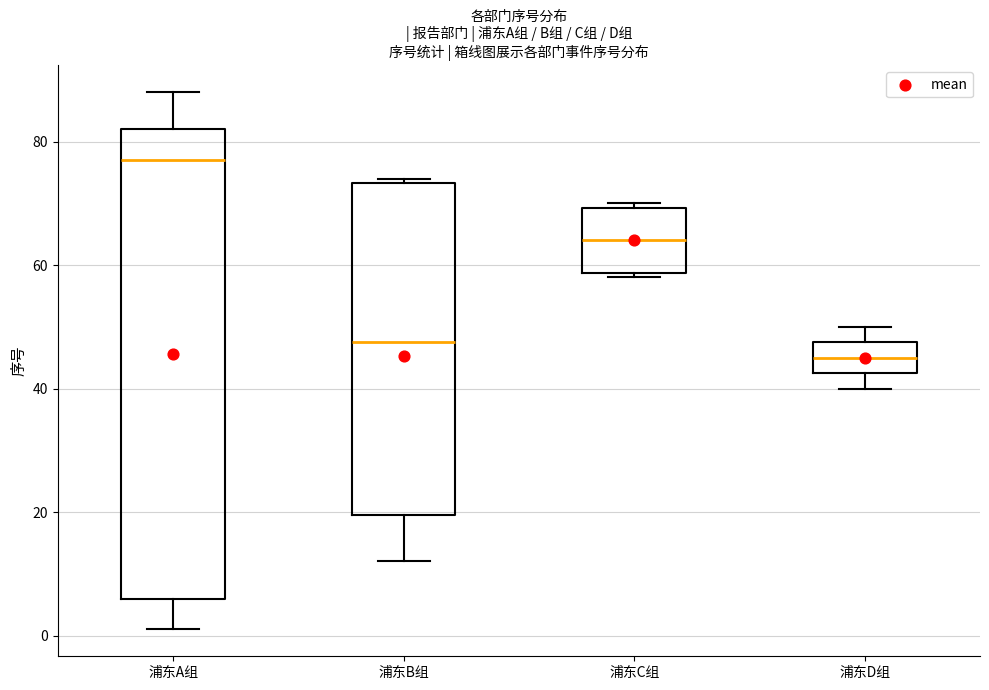

Reading left to right, transcribe this box plot: for each box, give where its median line is, the range the box spans, and where its two whiskers end, as read against the y-axis. The values are not printed on the chart, so give them approximately, as read against the axis.

浦东A组: median 78, box 6 to 82, whiskers 2 to 88
浦东B组: median 48, box 20 to 74, whiskers 12 to 74 (just above the box's upper edge)
浦东C组: median 64, box 58 to 70, whiskers 58 (just below the box's lower edge) to 70 (just above the box's upper edge)
浦东D组: median 46, box 42 to 48, whiskers 40 to 50